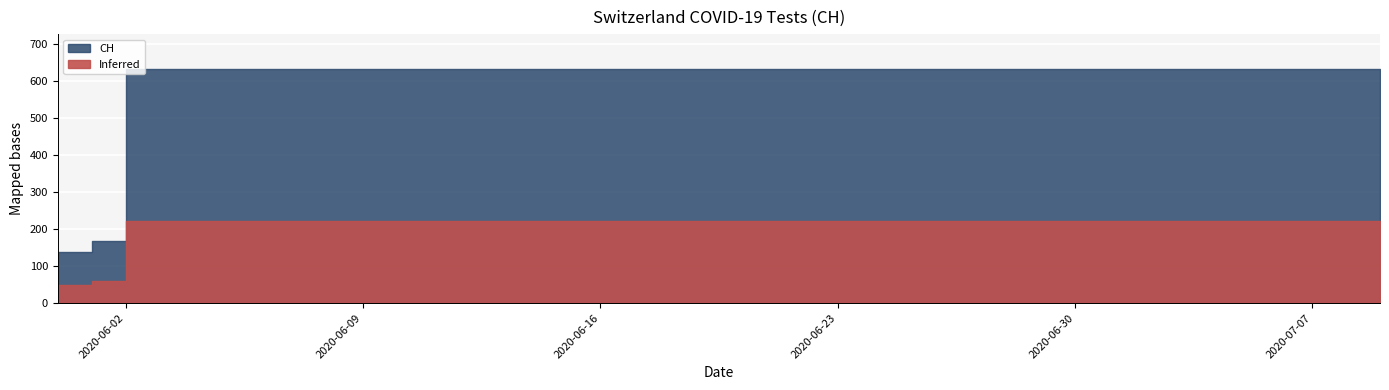

Which label corresponds to the smallest value in the chart?

2020-05-31